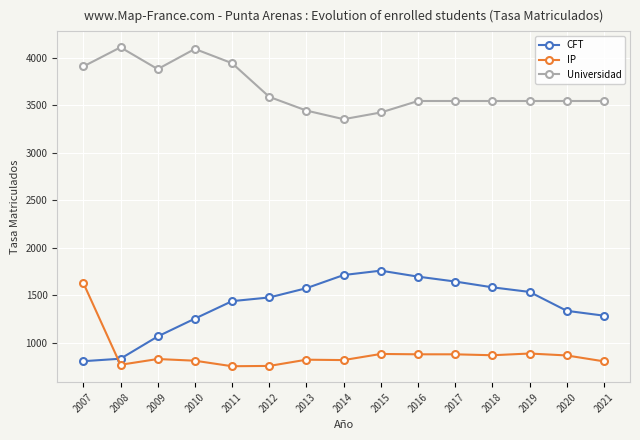

Which series has the largest range (max minus min)?

CFT